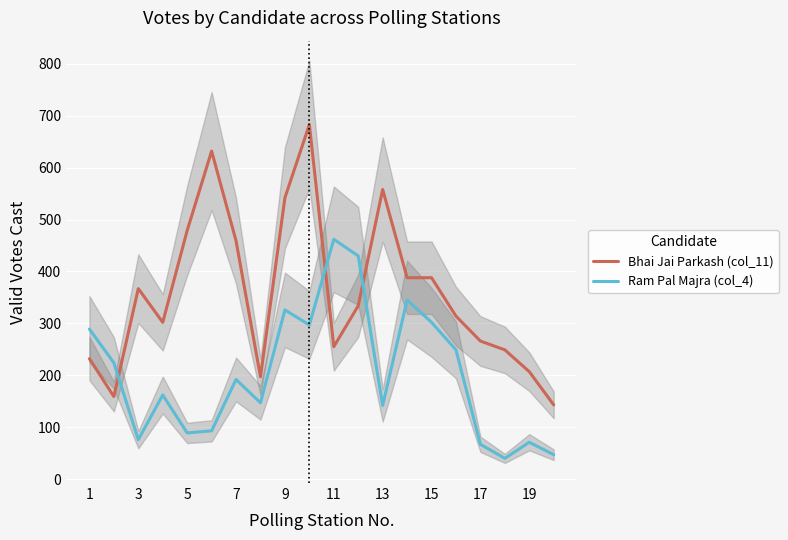

How many times do Ram Pal Majra (col_4) and Bhai Jai Parkash (col_11) cross each other?

3